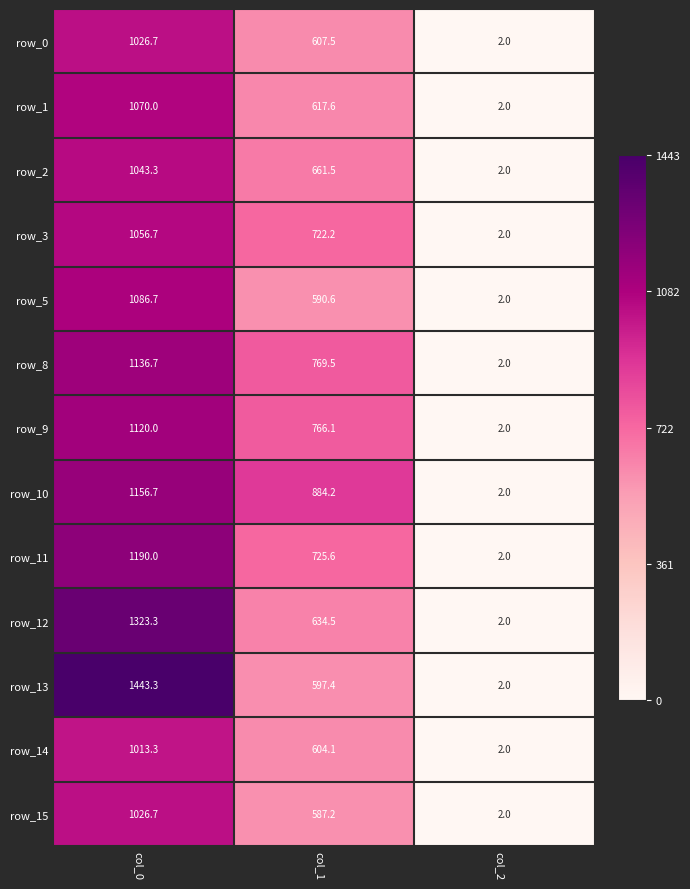

What is the spread (max minus min) of values at col_0?

430.0